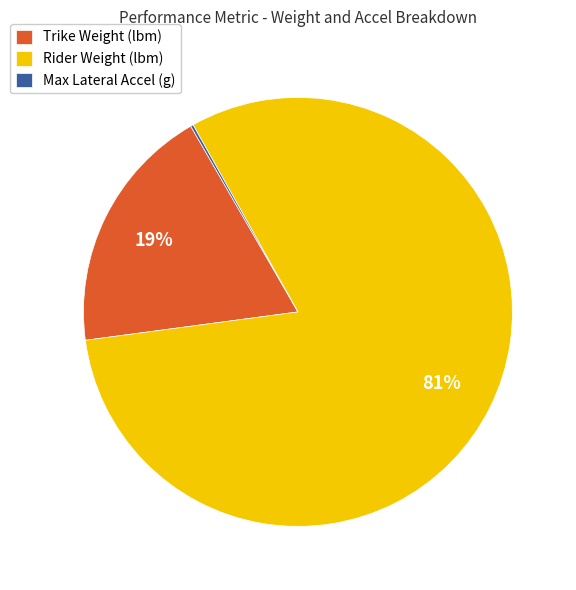

What is the majority slice?

Rider Weight (lbm)